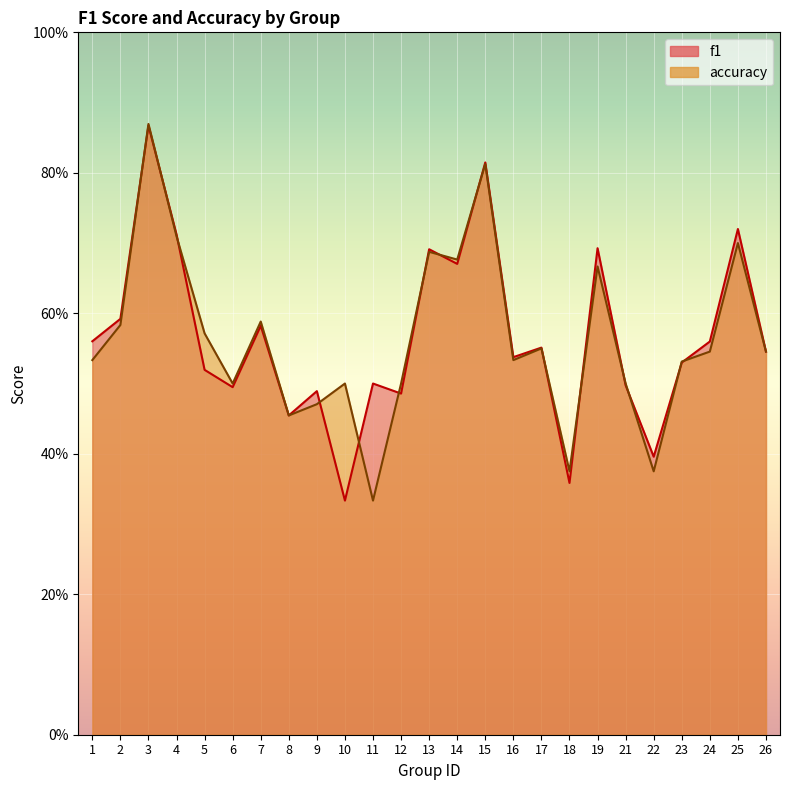

Which series ends up on top after the final intersection of f1 and accuracy?

f1